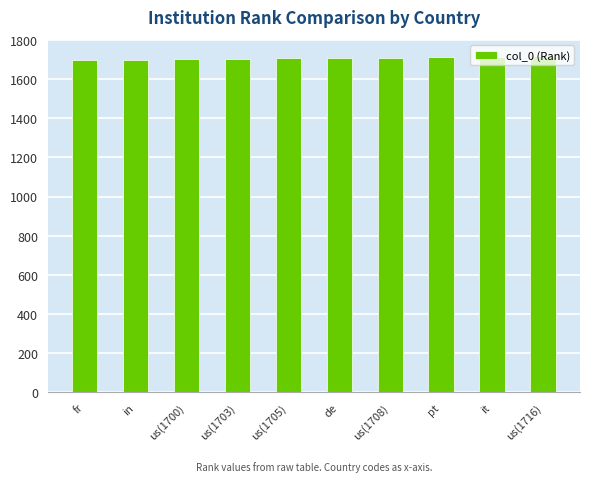

What is the value of the 8th bar from the left?

1710